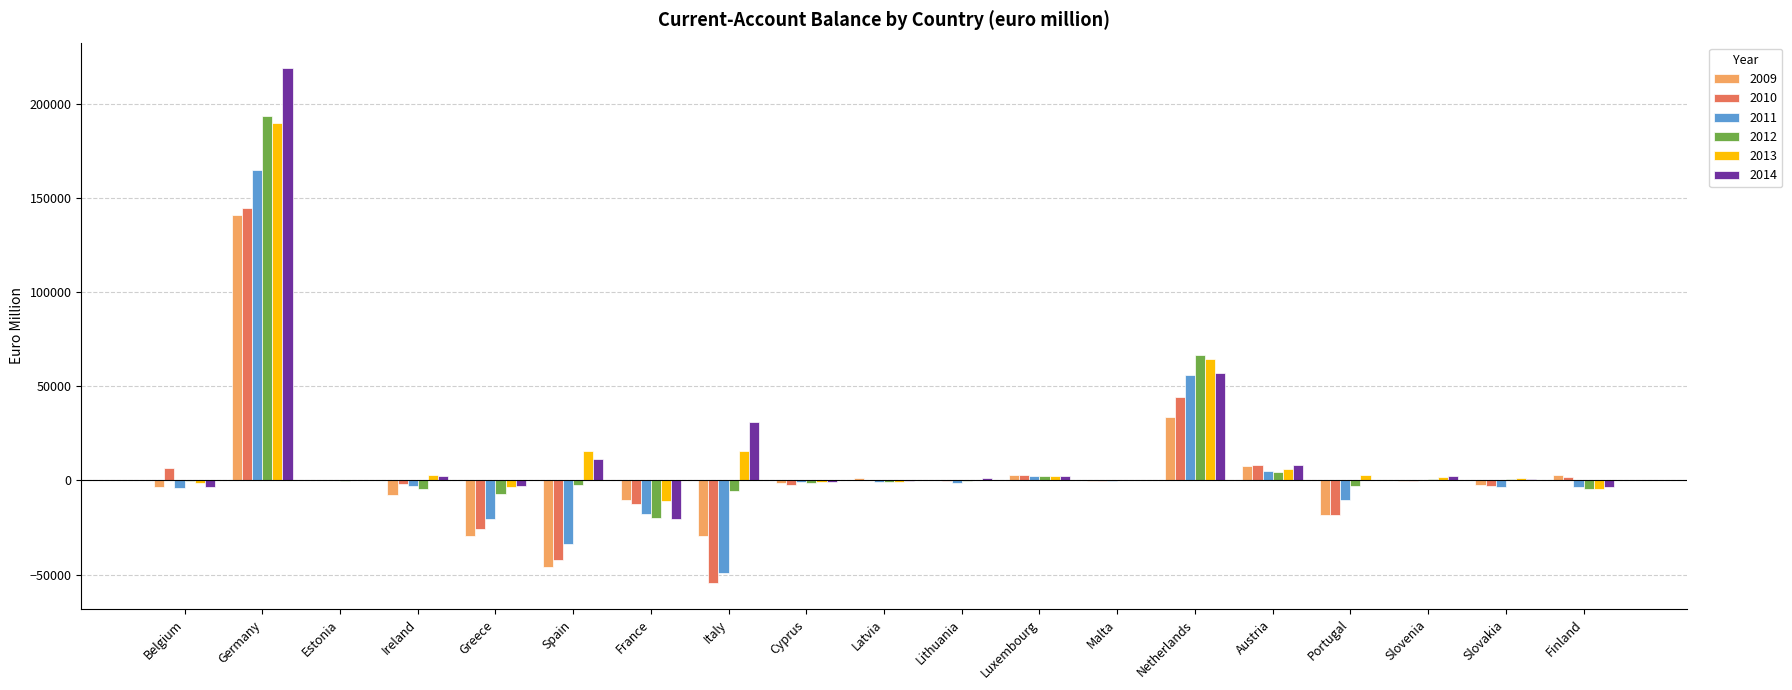

Which series changed the most between Luxembourg and Portugal?

2009